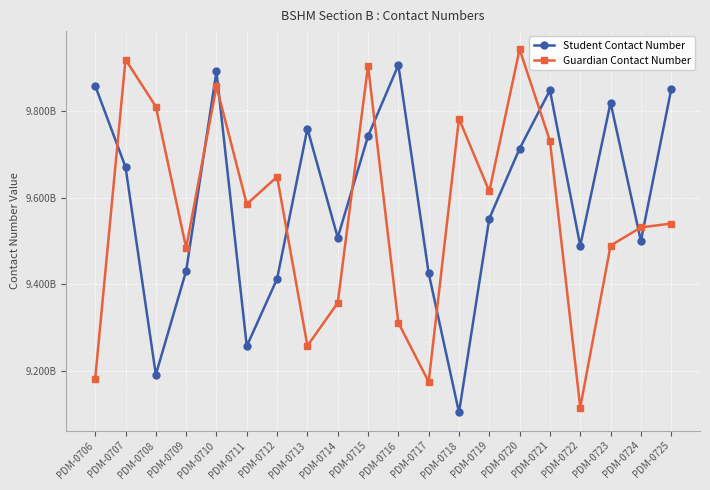

The Student Contact Number series shows 9892285316 at PDM-0710. True or false?

True